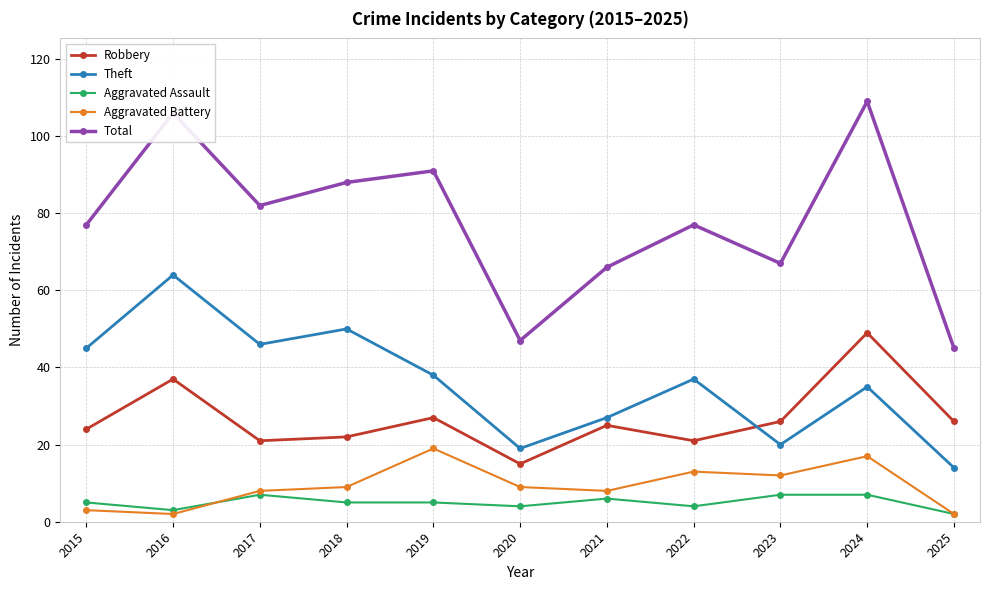

The value of Aggravated Battery at 2023 is 12. True or false?

True